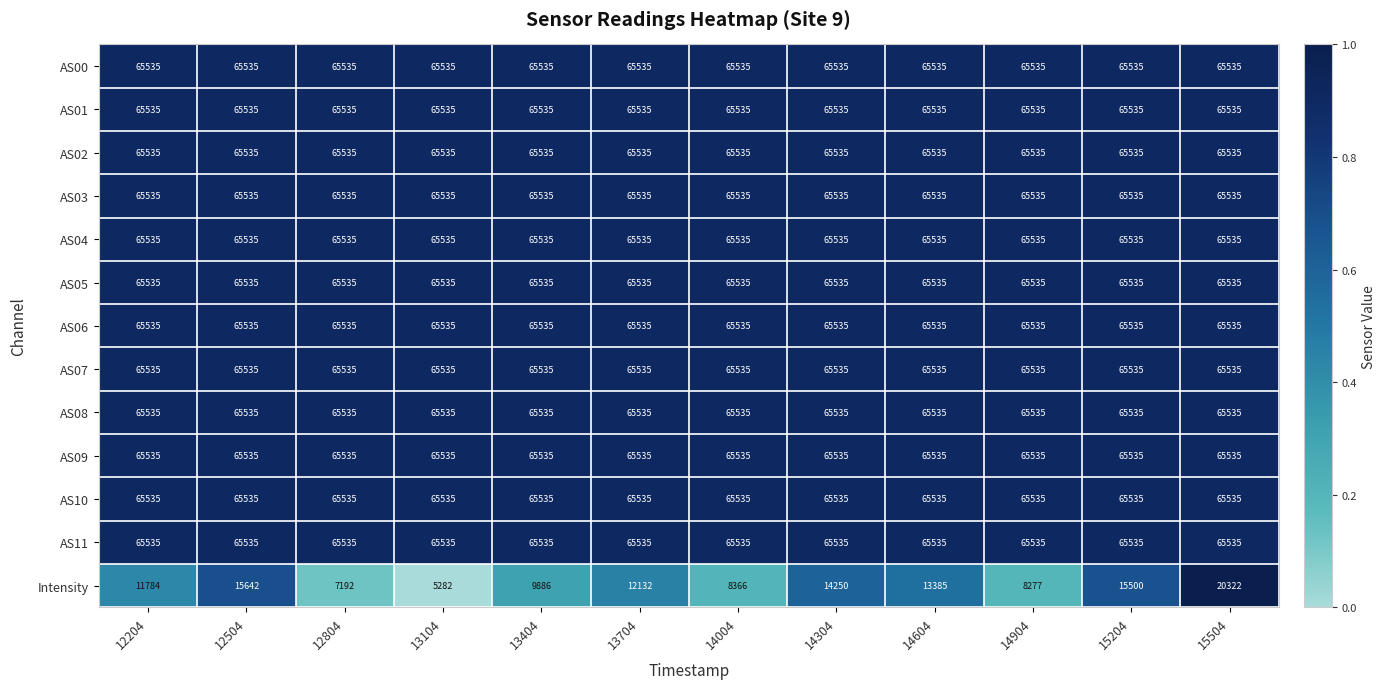

What is the highest value of the AS01 series?

65535